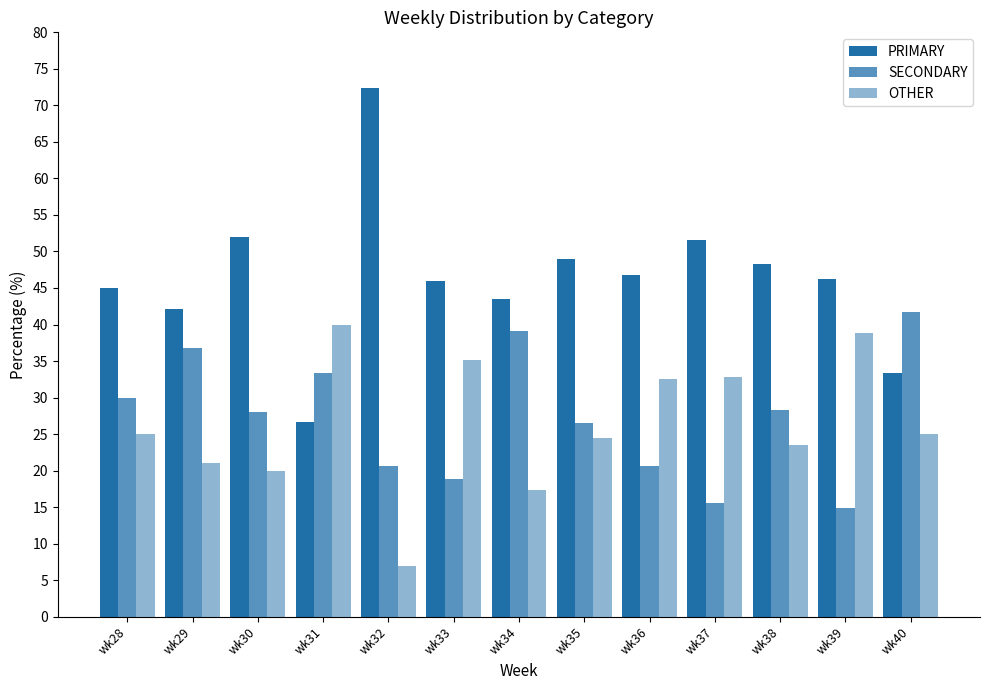

How many bars are there in total?

39